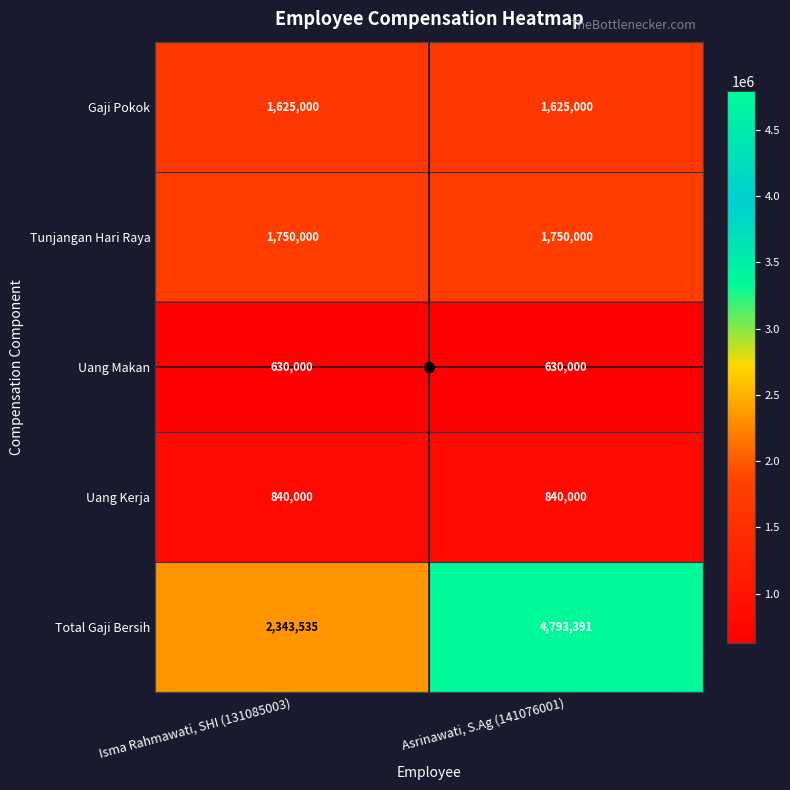

Which series changed the most between Isma Rahmawati, SHI (131085003) and Asrinawati, S.Ag (141076001)?

Total Gaji Bersih